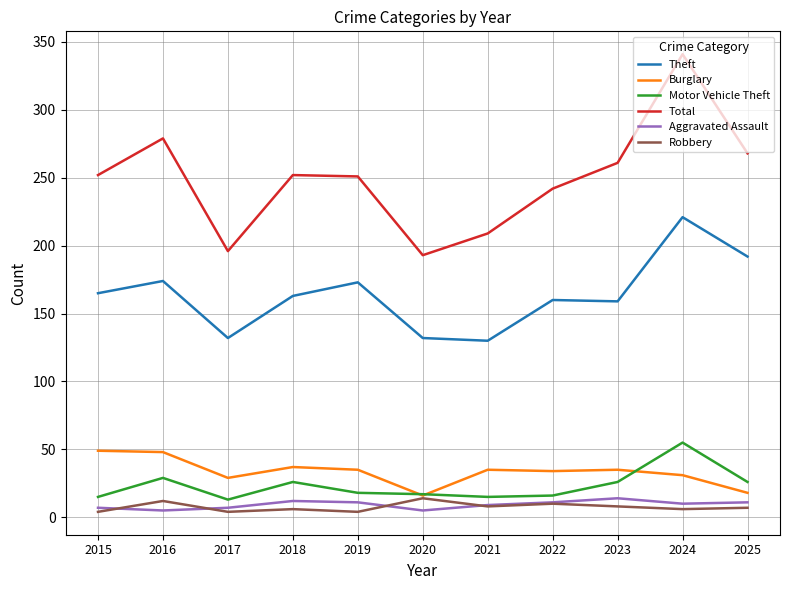

Between 2021 and 2022, which series saw the biggest shift?

Total